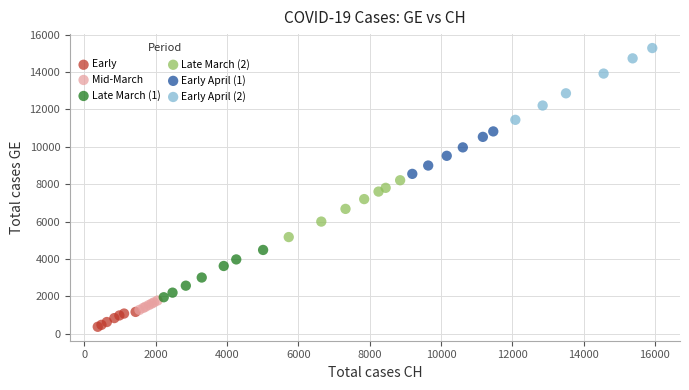

What are all the series names shown in the legend?

Early, Mid-March, Late March (1), Late March (2), Early April (1), Early April (2)